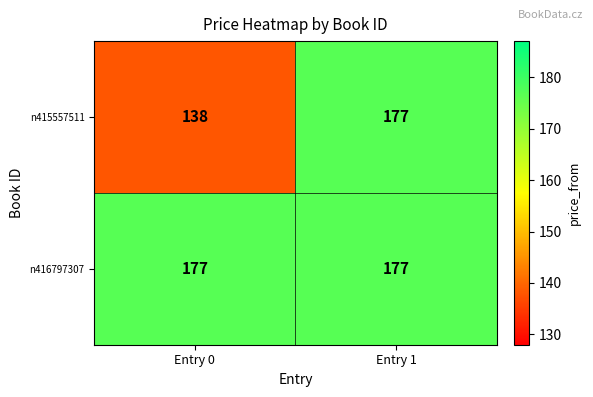

Which category has the highest value in the n415557511 series?

Entry 1